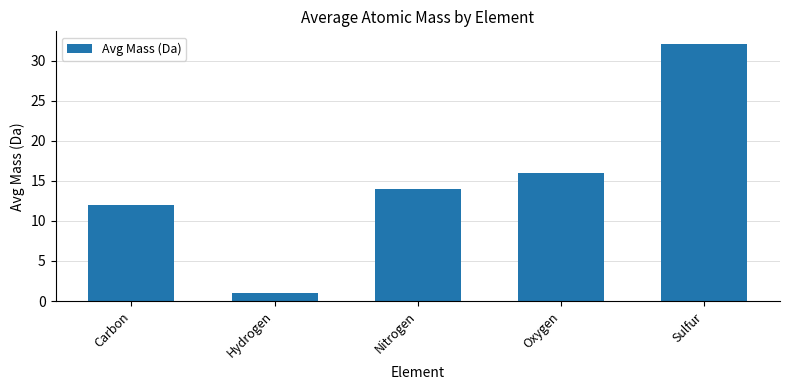

What is the value of the 2nd bar from the left?

1.0